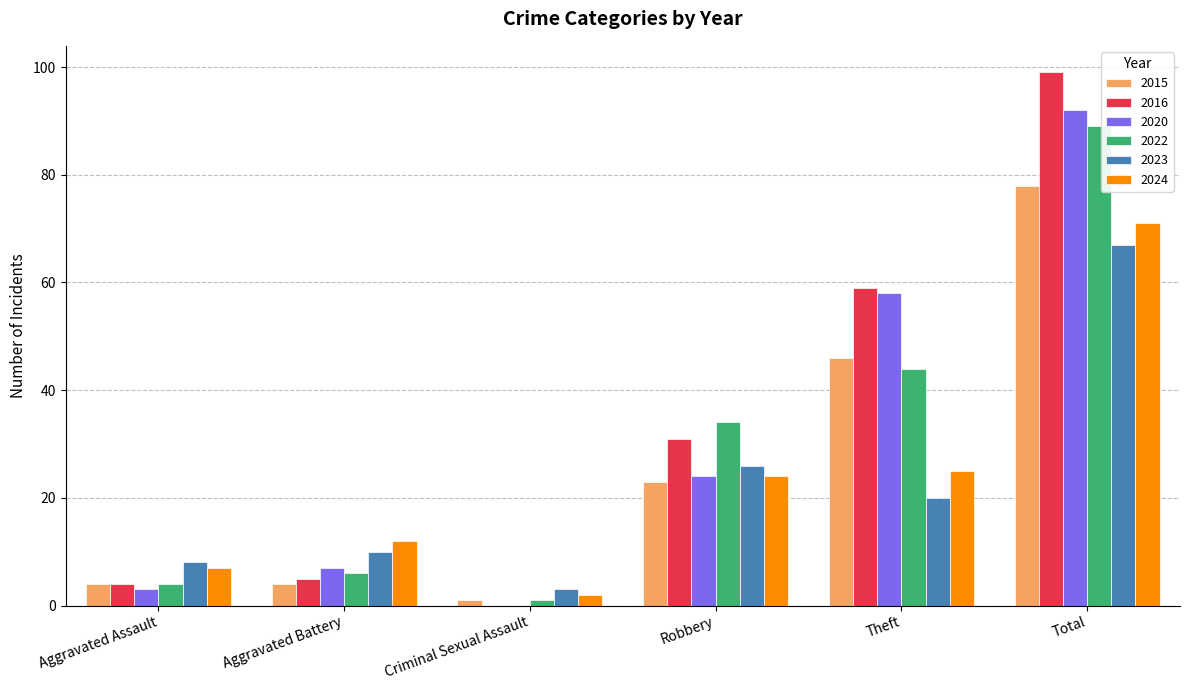

What are all the series names shown in the legend?

2015, 2016, 2020, 2022, 2023, 2024